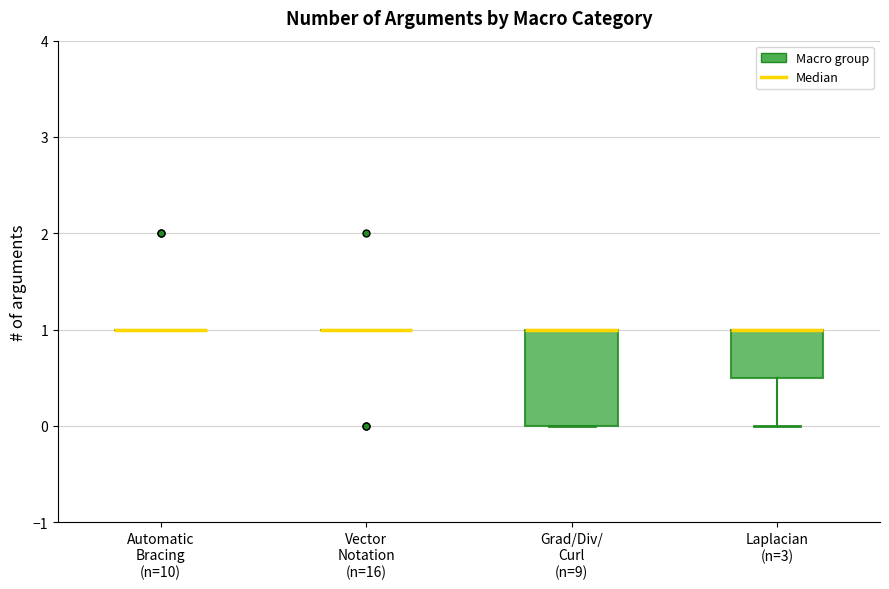

Comparing the boxes themselves (not the whiskers), which one is the tallest?

Grad/Div/ Curl (n=9)